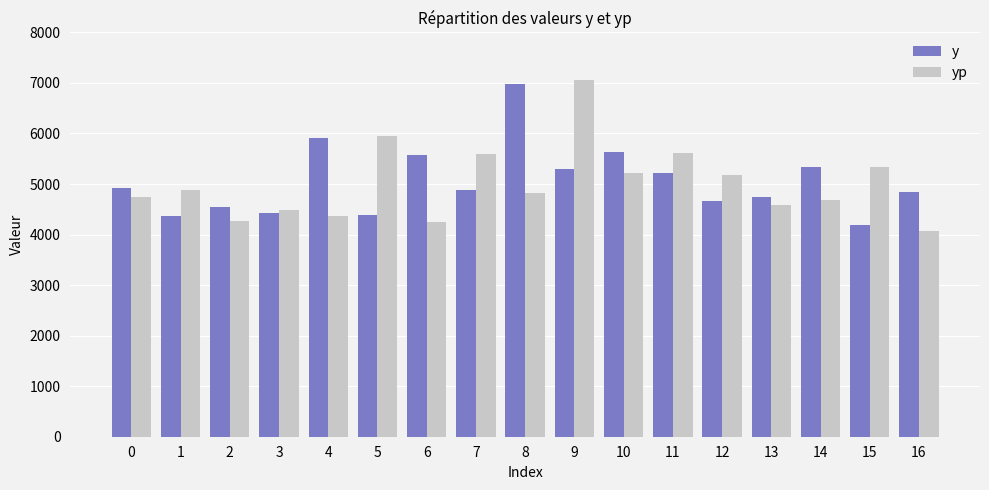

At which category is the sum across all series the highest?

9